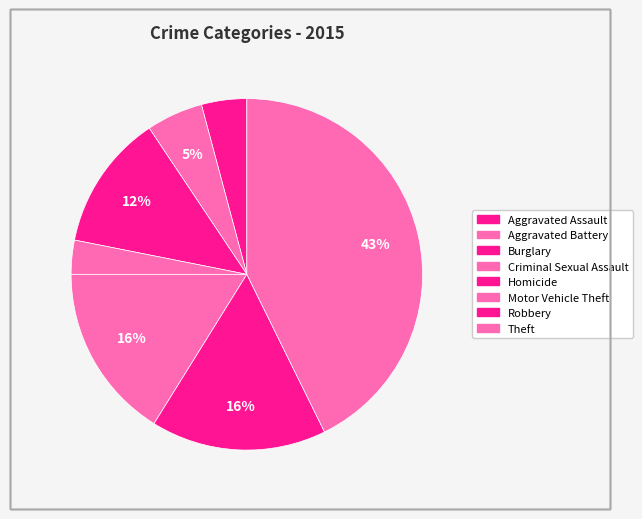

Rank the categories by value from highest to lowest.

Theft, Motor Vehicle Theft, Robbery, Burglary, Aggravated Battery, Aggravated Assault, Criminal Sexual Assault, Homicide